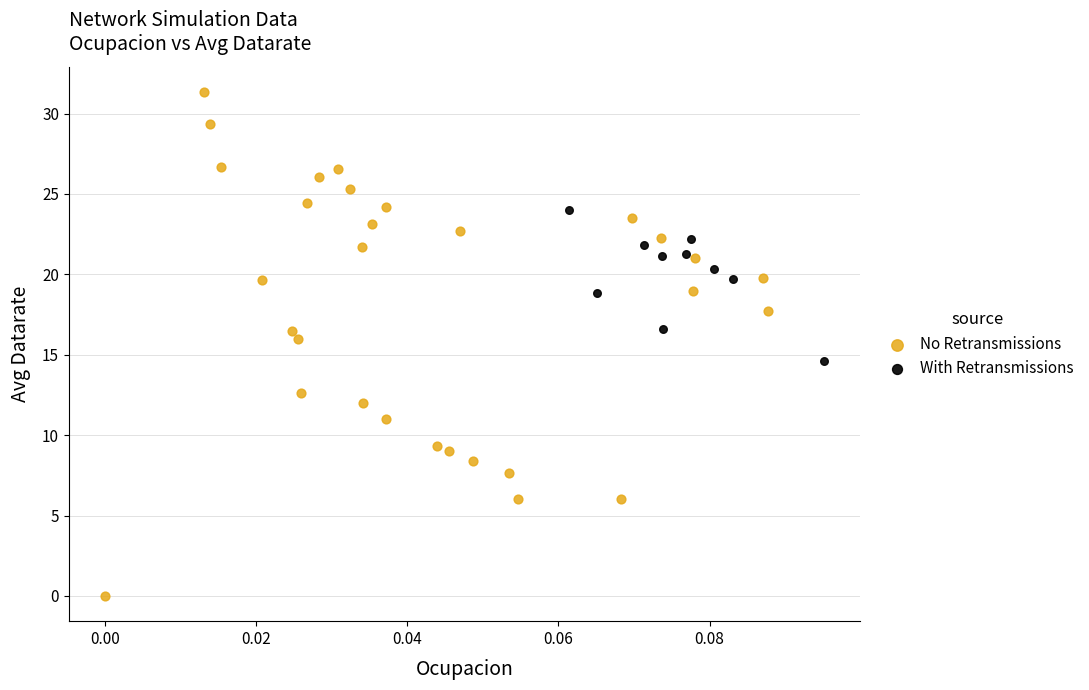

Which series has the largest Y range (max minus min)?

No Retransmissions